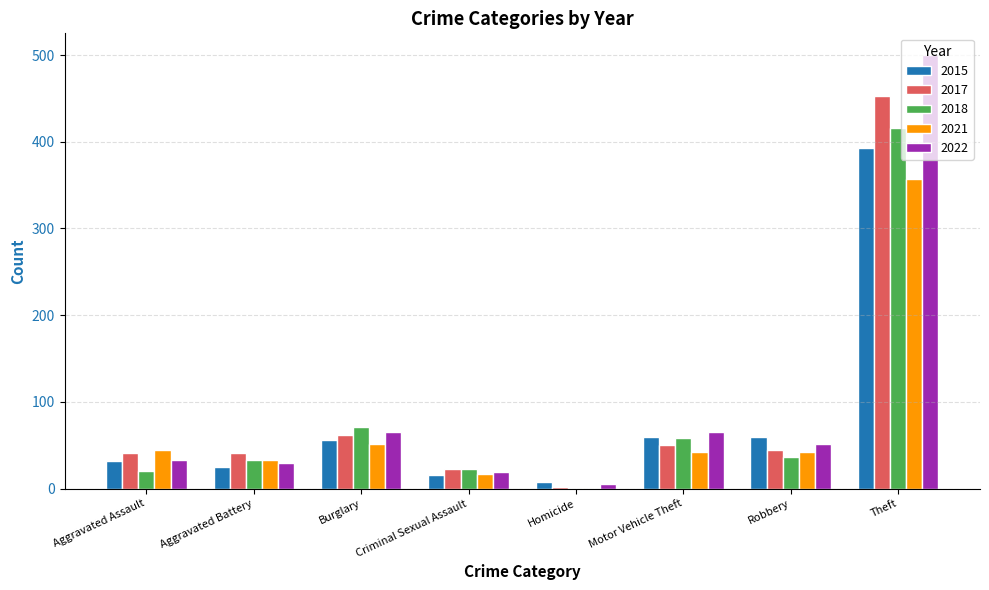

What is the total value across all series at Aggravated Assault?

170